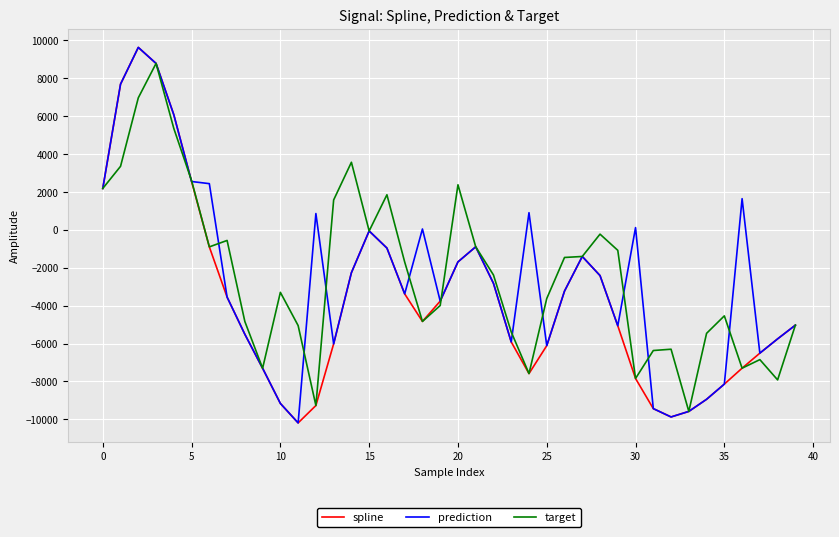

What is the maximum value shown in the chart?

9616.5